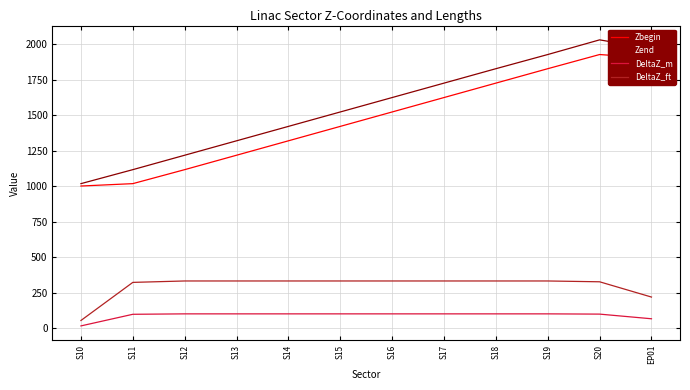

List the series in order of their peak value, highest first.

Zend, Zbegin, DeltaZ_ft, DeltaZ_m